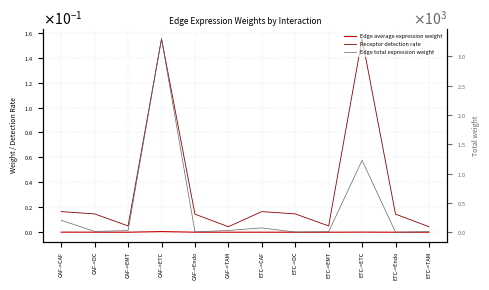

Which series has the widest spread of values?

Edge total expression weight